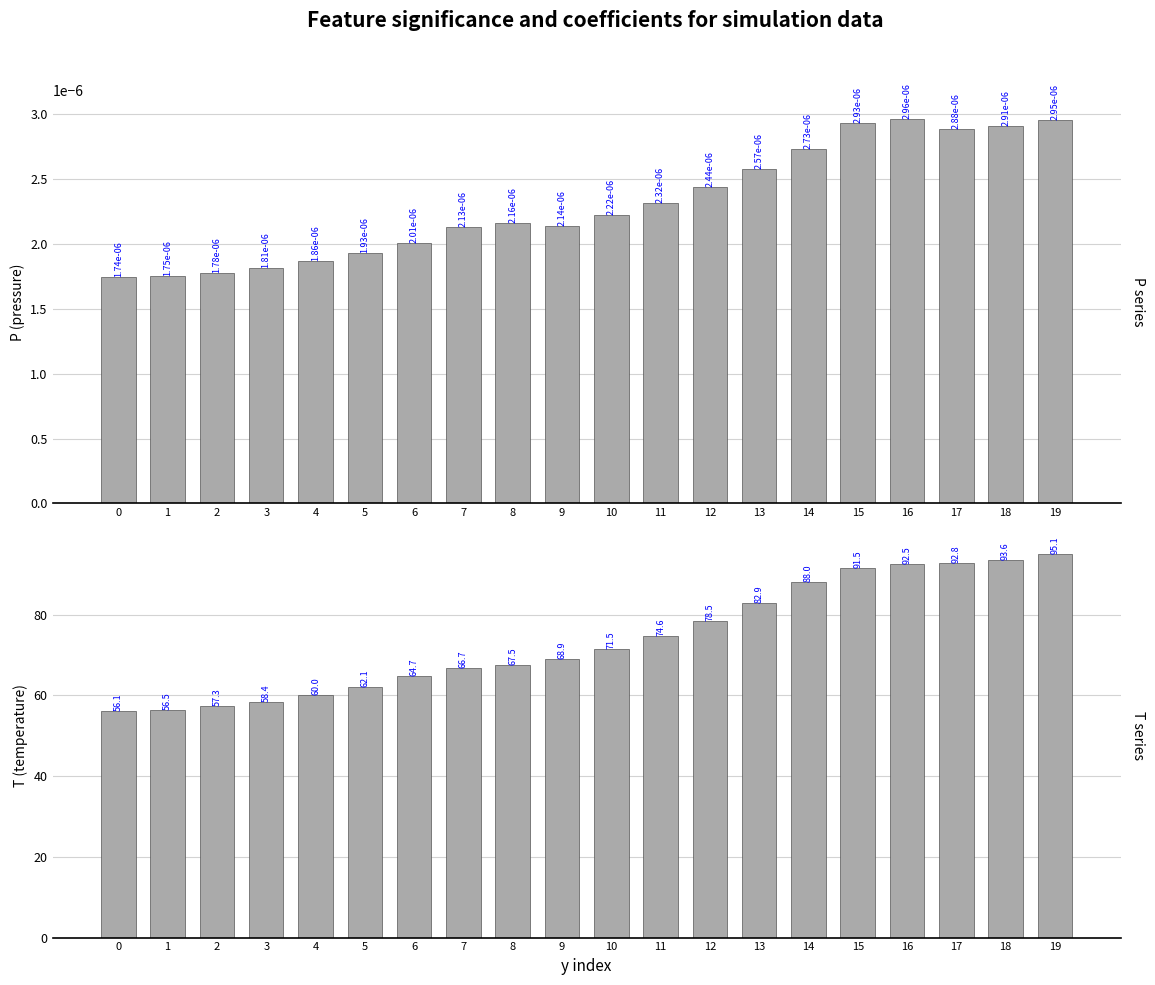

Reading left to right, extract all data points from this chart.

P: 0.0	0.0	0.0	0.0	0.0	0.0	0.0	0.0	0.0	0.0	0.0	0.0	0.0	0.0	0.0	0.0	0.0	0.0	0.0	0.0
T: 56.1	56.5	57.3	58.4	60.0	62.1	64.7	66.7	67.5	68.9	71.5	74.6	78.5	82.9	88.0	91.5	92.5	92.8	93.6	95.1